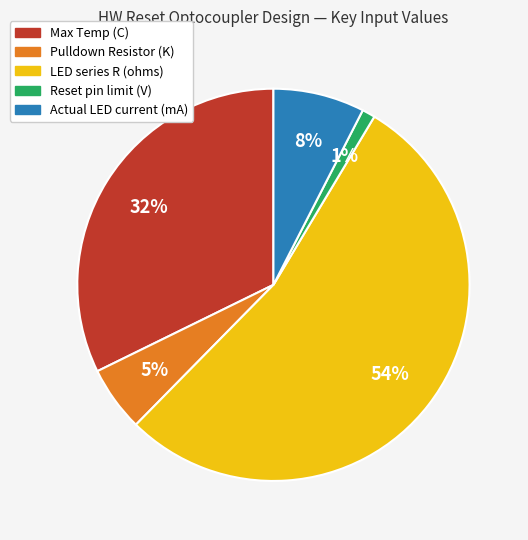

Which has a higher value, Reset pin limit (V) or Pulldown Resistor (K)?

Pulldown Resistor (K)